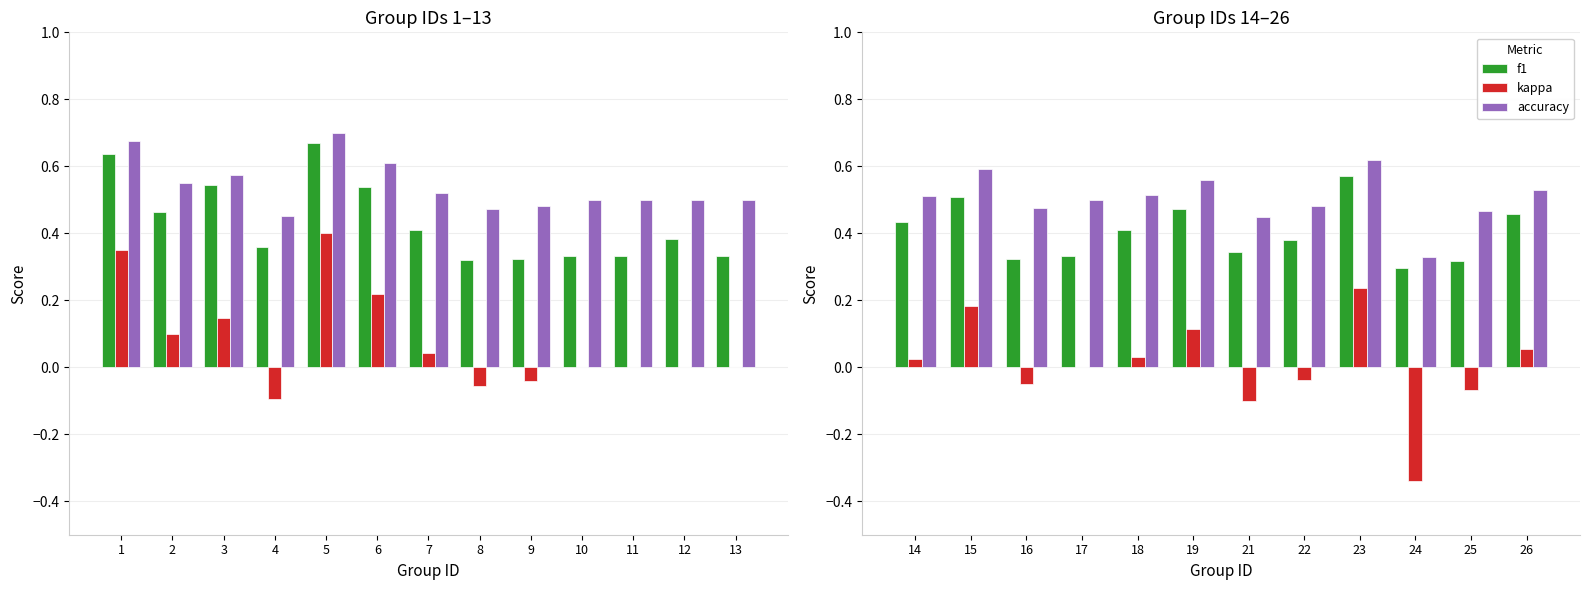

List the series in order of their peak value, lowest first.

kappa, f1, accuracy